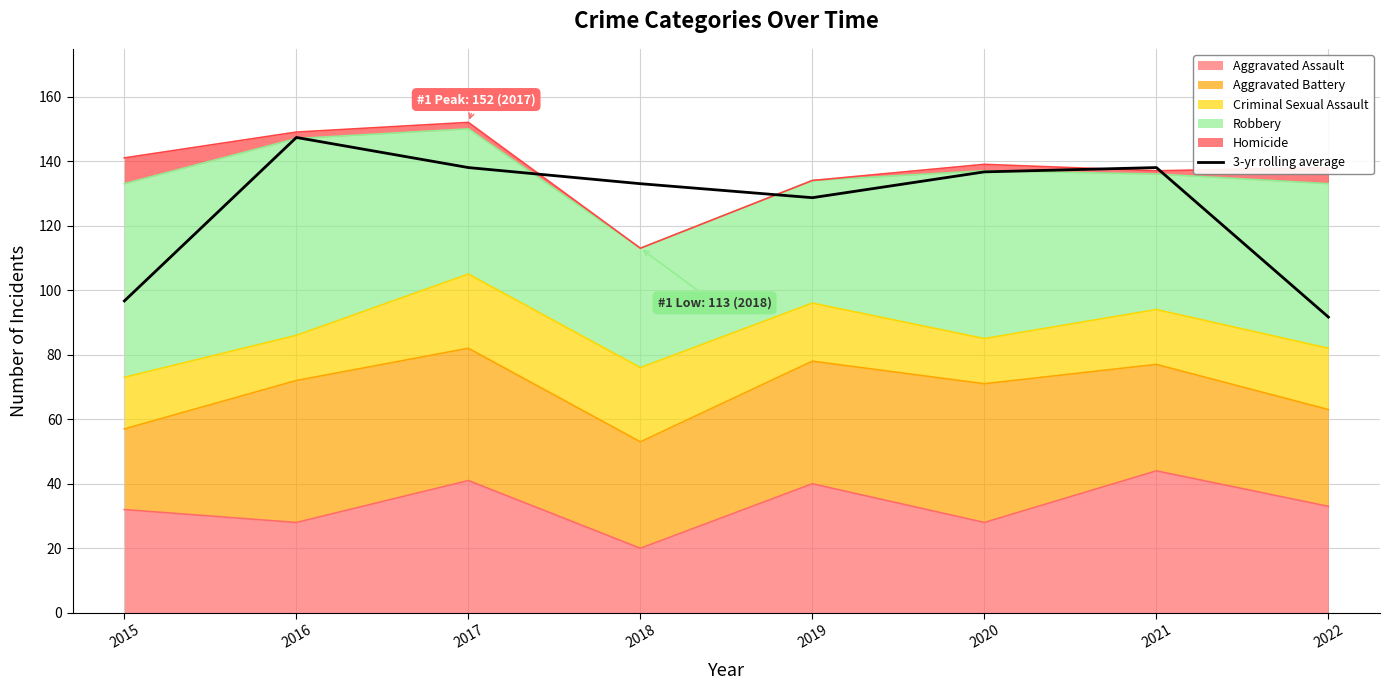

Rank the categories by value from lowest to highest.

2022, 2015, 2019, 2018, 2020, 2017, 2021, 2016